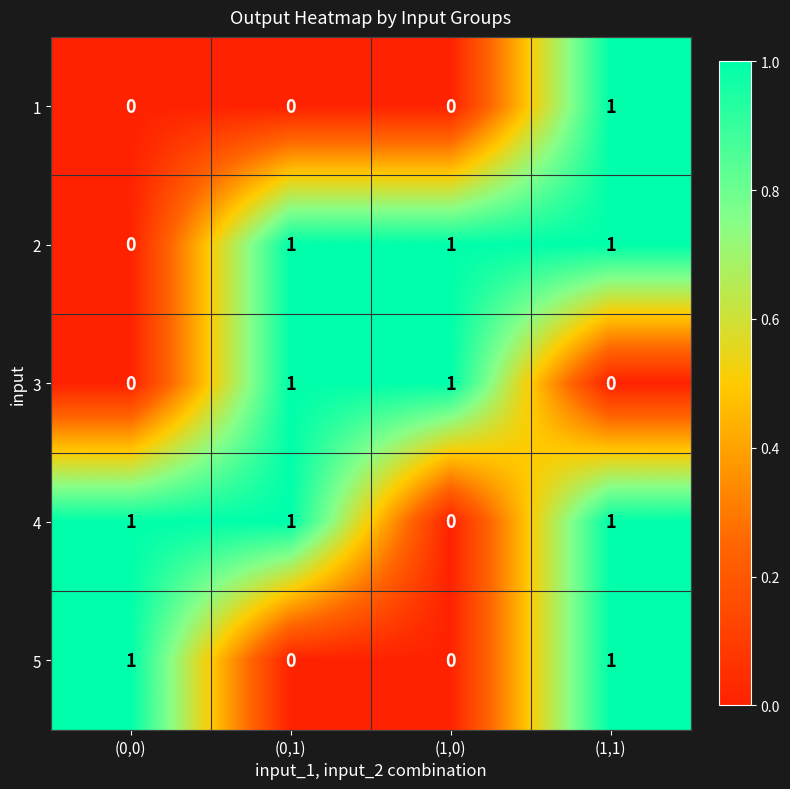

Which series changed the most between (0,1) and (1,0)?

4